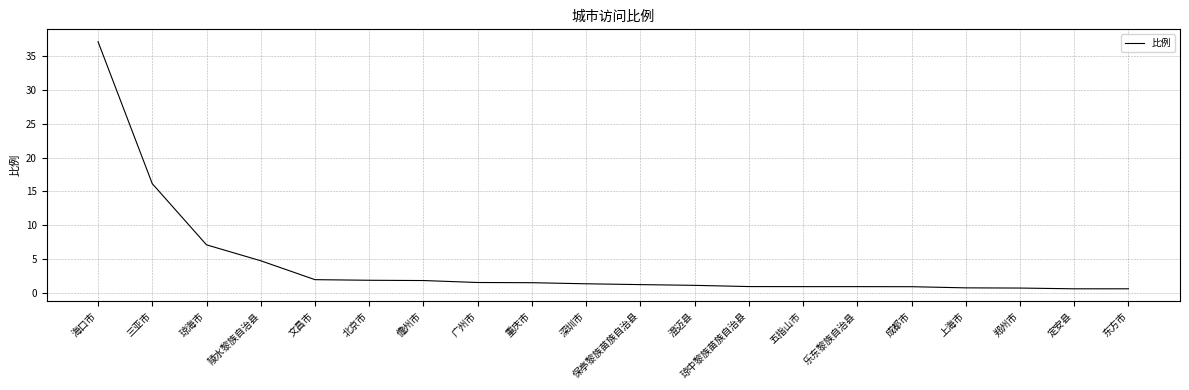

Count the number of categories in the chart.

20